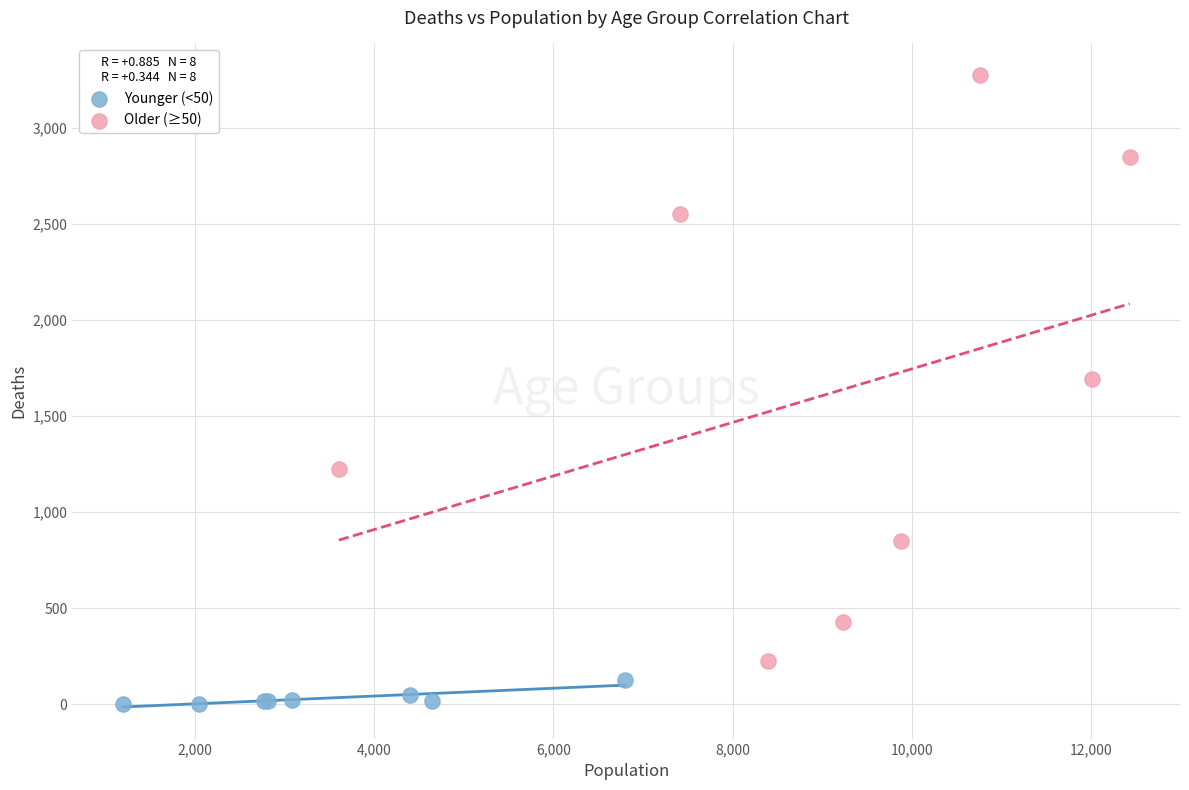

Which series contains the highest Y value?

Older (≥50)